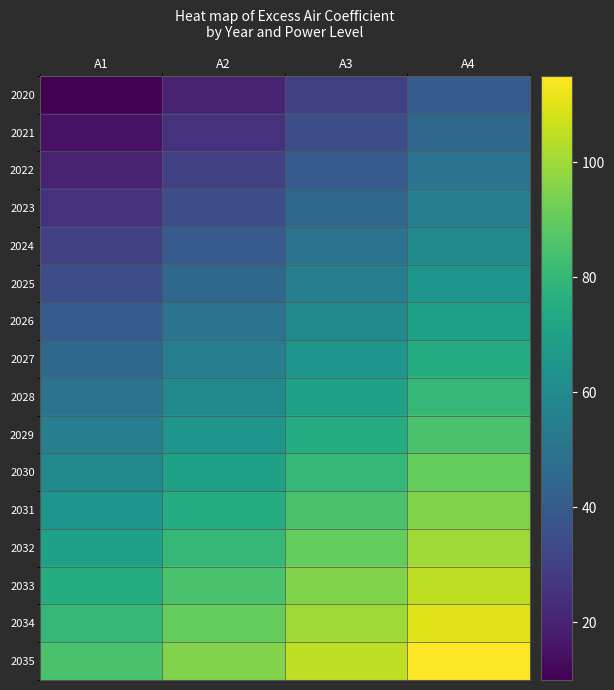

Reading left to right, list all the values displayed in this chart.

2020: A1=10	A2=20	A3=30	A4=40
2021: A1=15	A2=25	A3=35	A4=45
2022: A1=20	A2=30	A3=40	A4=50
2023: A1=25	A2=35	A3=45	A4=55
2024: A1=30	A2=40	A3=50	A4=60
2025: A1=35	A2=45	A3=55	A4=65
2026: A1=40	A2=50	A3=60	A4=70
2027: A1=45	A2=55	A3=65	A4=75
2028: A1=50	A2=60	A3=70	A4=80
2029: A1=55	A2=65	A3=75	A4=85
2030: A1=60	A2=70	A3=80	A4=90
2031: A1=65	A2=75	A3=85	A4=95
2032: A1=70	A2=80	A3=90	A4=100
2033: A1=75	A2=85	A3=95	A4=105
2034: A1=80	A2=90	A3=100	A4=110
2035: A1=85	A2=95	A3=105	A4=115